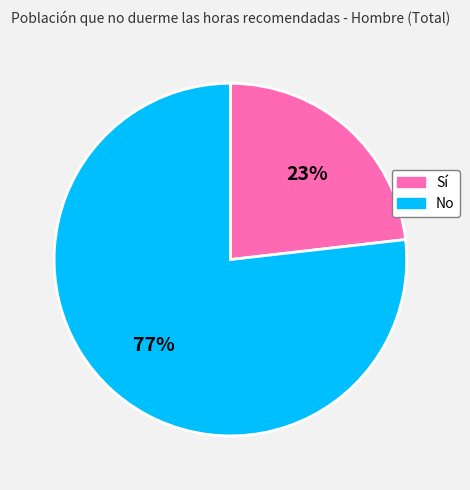

To the nearest percent, what is the difference between the No and Sí slice percentages?

54%